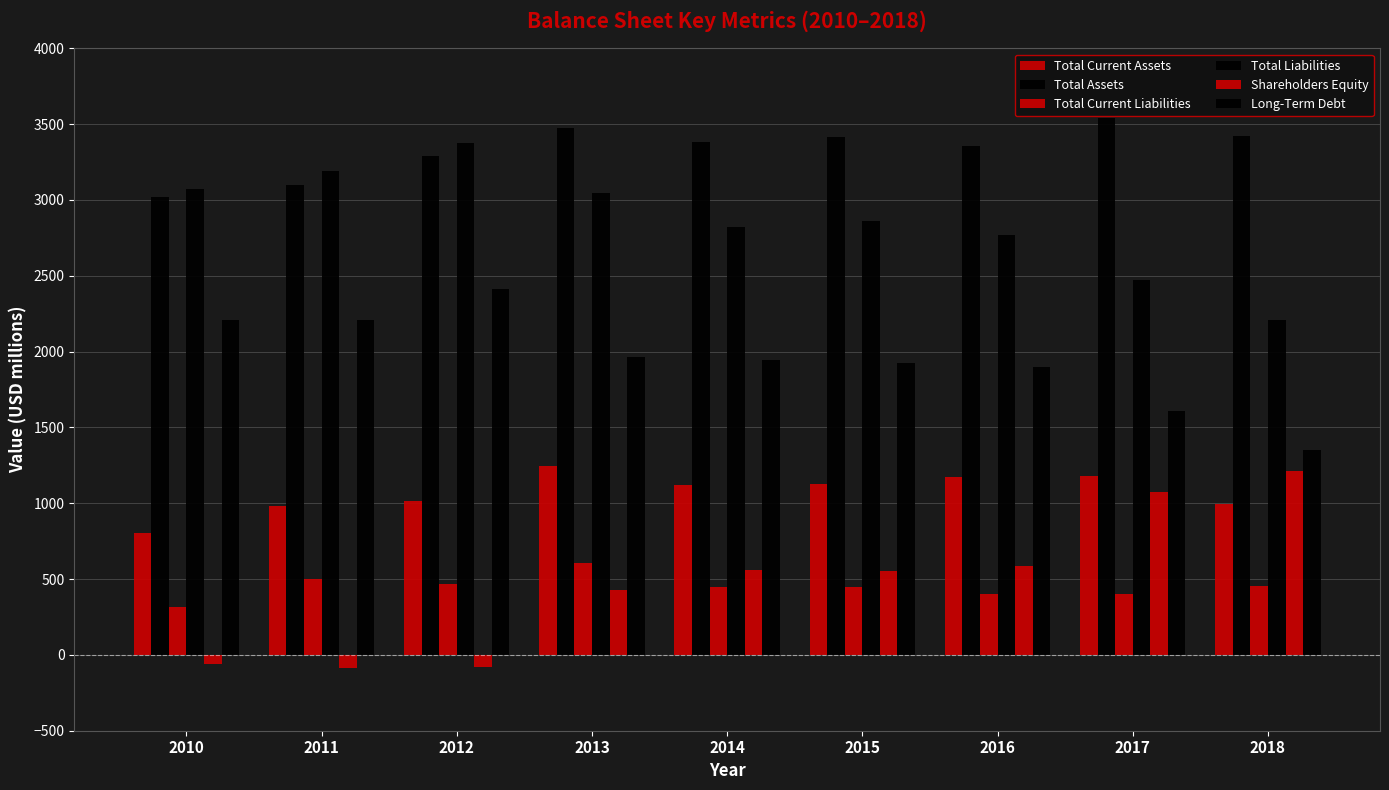

How many positive values does the Shareholders Equity series have?

6